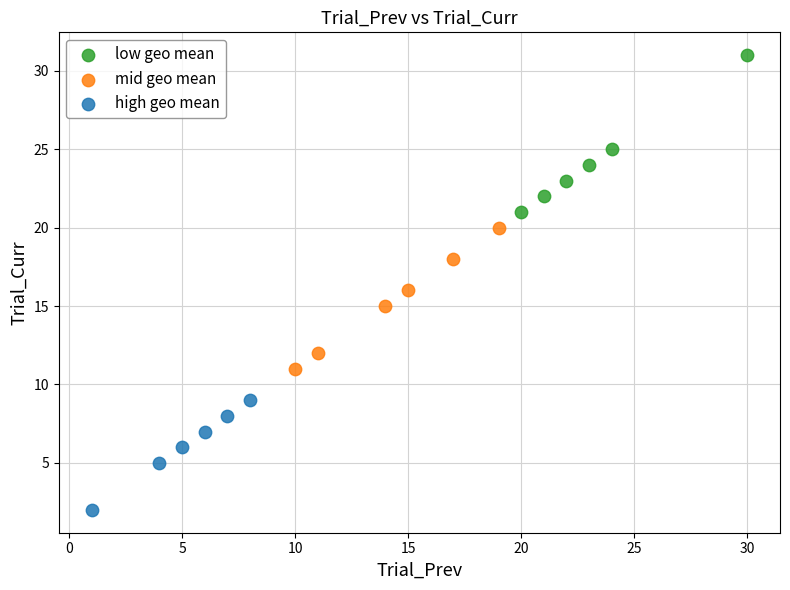

Which series reaches the minimum Y coordinate?

high geo mean